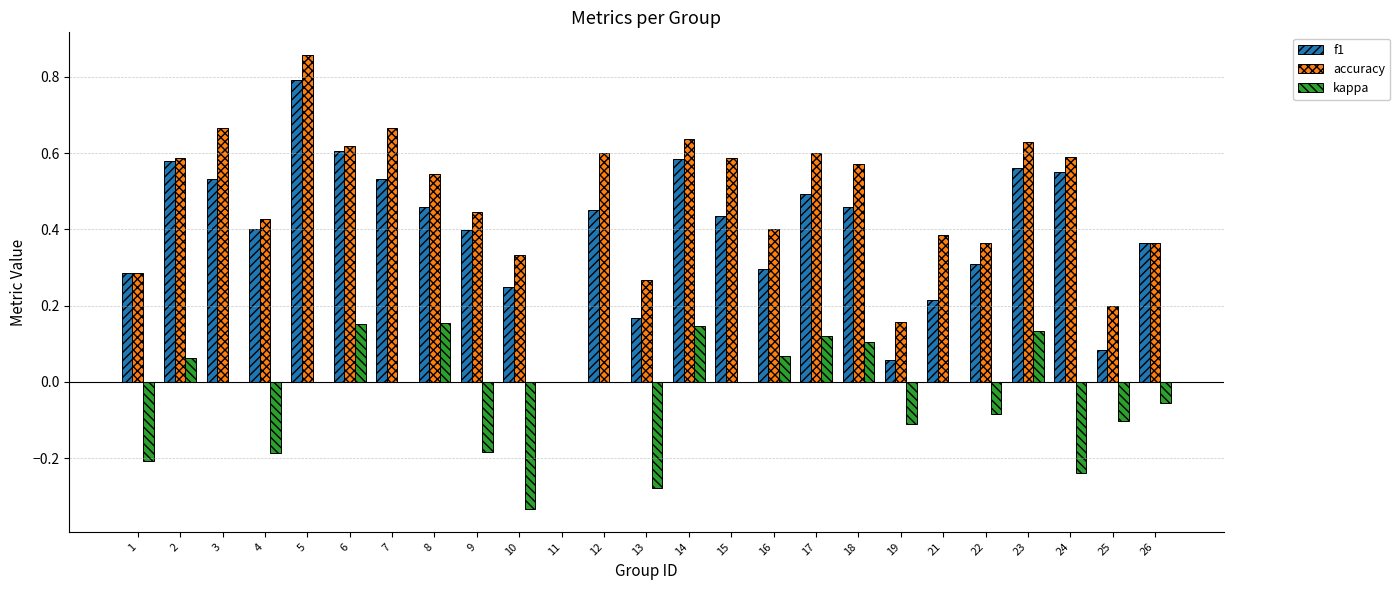

True or false: kappa has a value of 0.0 at 5.

True